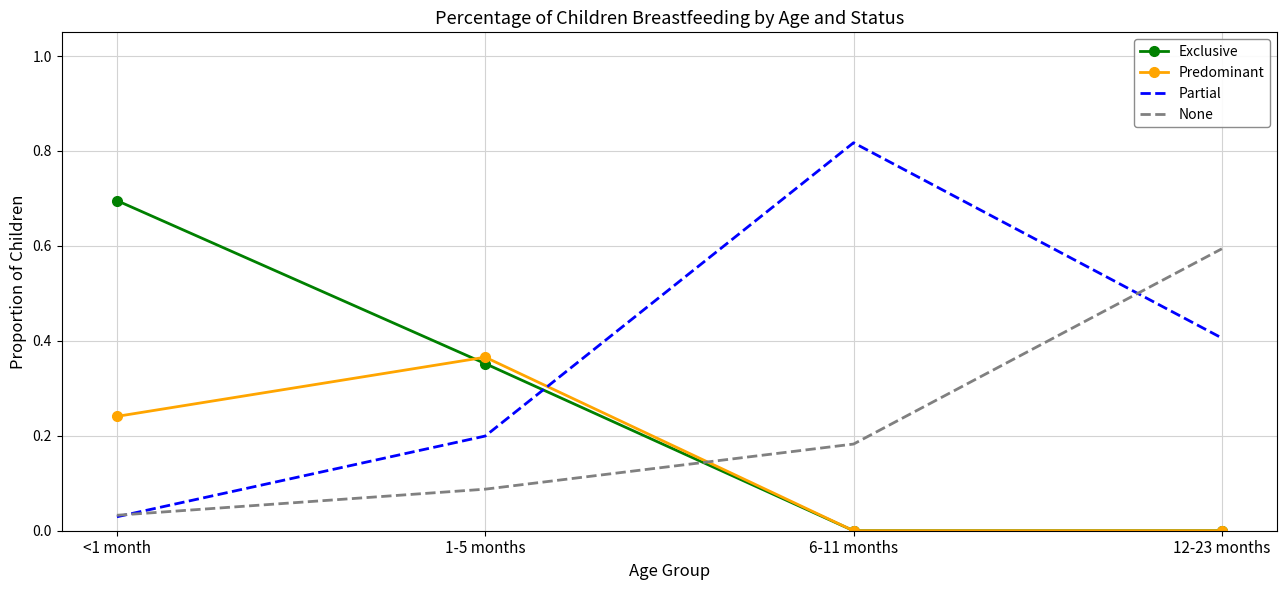

Is the value of Exclusive at 12-23 months greater than the value of None at <1 month?

No